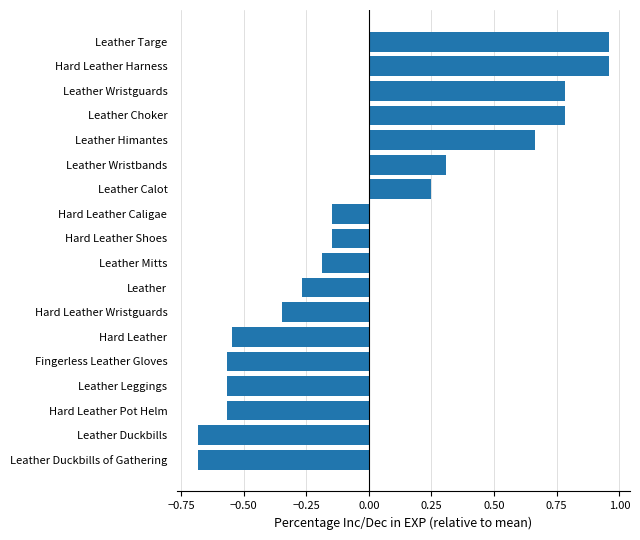

What is the difference between the maximum and minimum values?

1.6